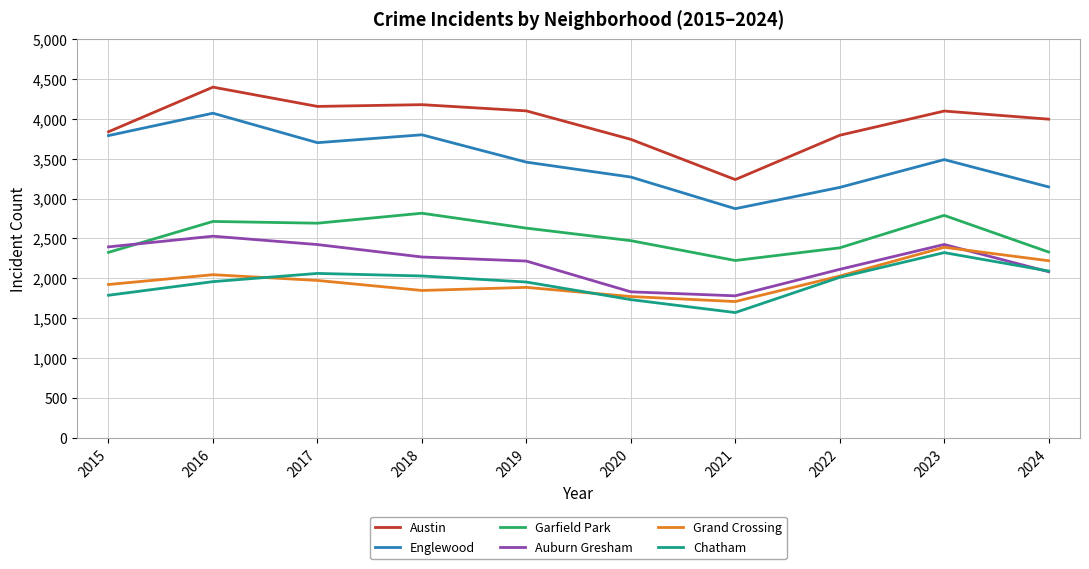

What is the total value across all series at 2022?

15468